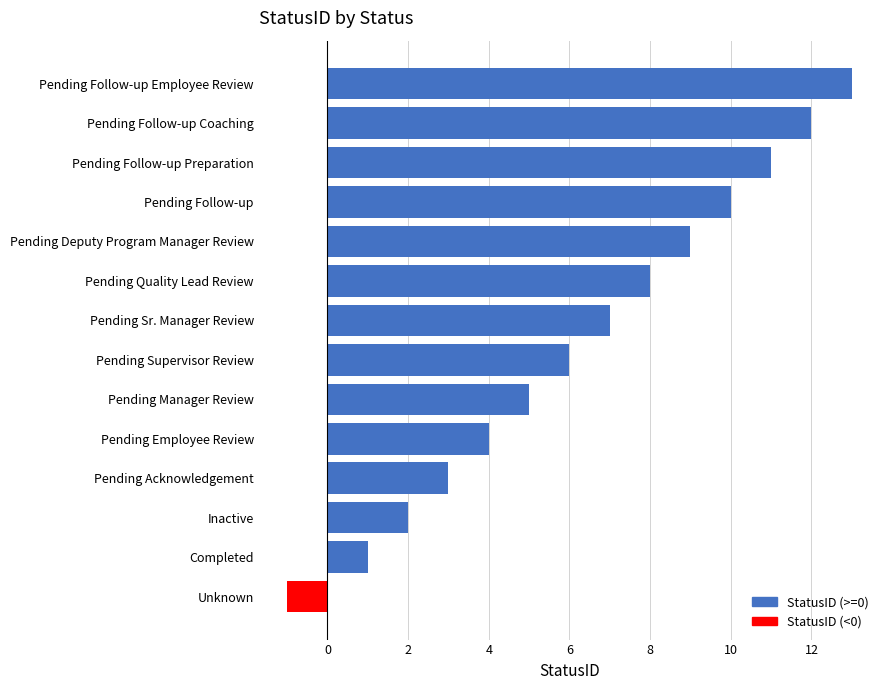

What is the average value?

6